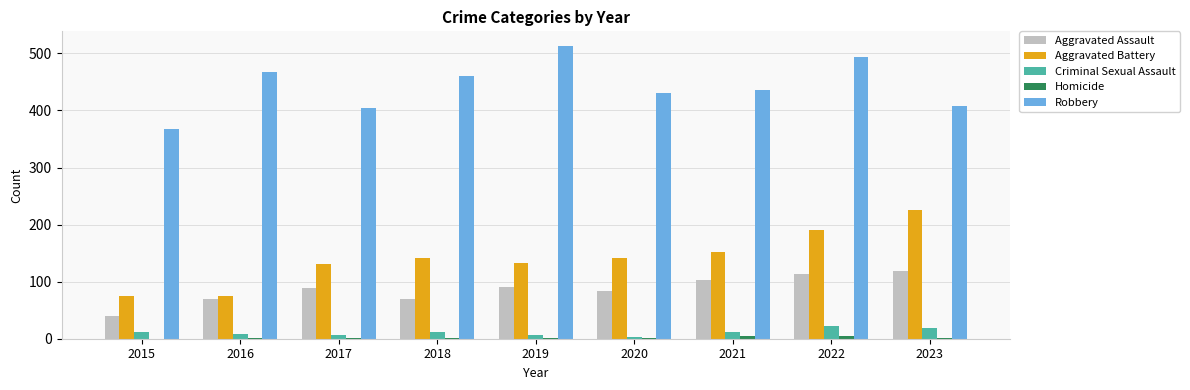

Is the value of Aggravated Assault at 2021 greater than the value of Robbery at 2023?

No